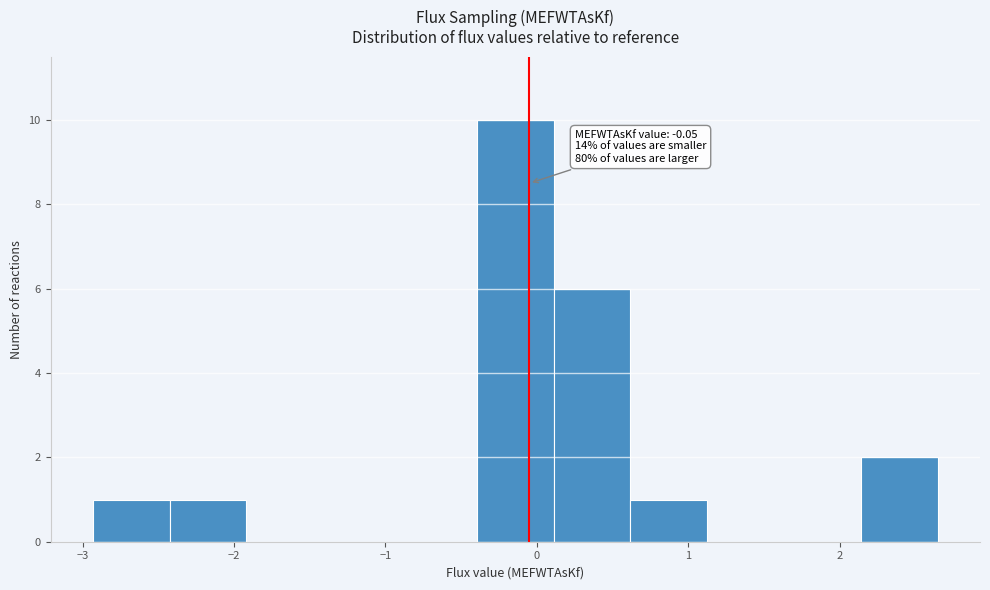

Which range on the x-axis has the tallest bar?

-0.4 to 0.1